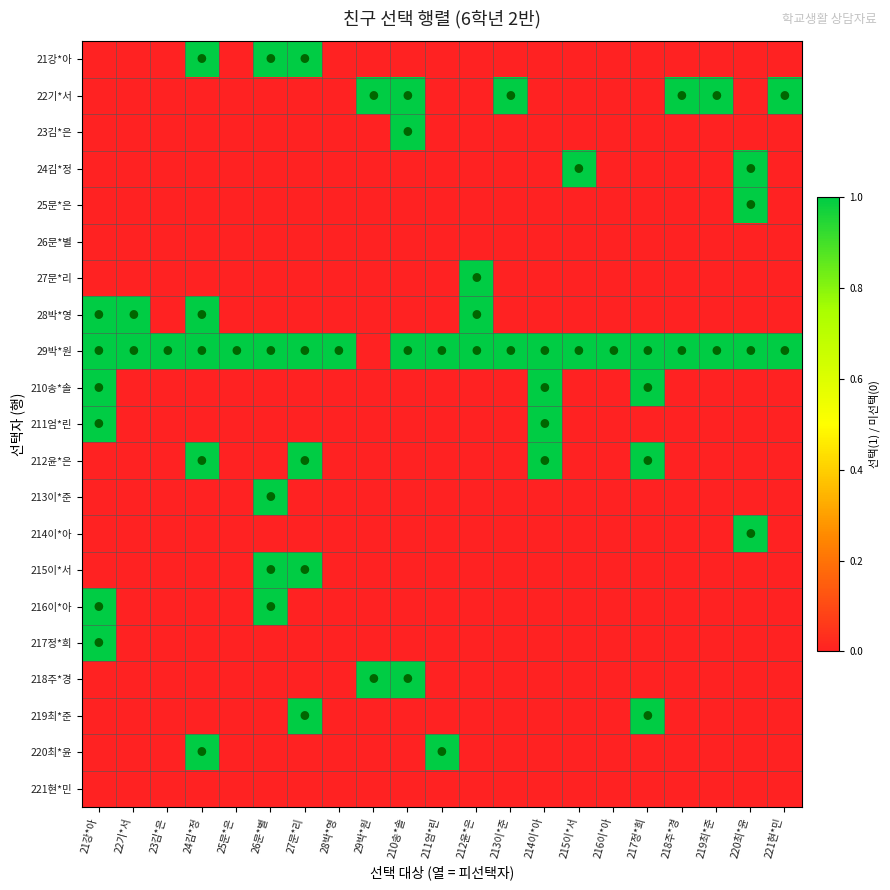

Reading left to right, what are all the values shown in this chart?

21강*아: 21강*아=0	22기*서=0	23김*은=0	24김*정=1	25문*은=0	26문*별=1	27문*리=1	28박*영=0	29박*원=0	210송*솔=0	211엄*린=0	212윤*은=0	213이*준=0	214이*아=0	215이*서=0	216이*아=0	217정*희=0	218주*경=0	219최*준=0	220최*윤=0	221현*민=0
22기*서: 21강*아=0	22기*서=0	23김*은=0	24김*정=0	25문*은=0	26문*별=0	27문*리=0	28박*영=0	29박*원=1	210송*솔=1	211엄*린=0	212윤*은=0	213이*준=1	214이*아=0	215이*서=0	216이*아=0	217정*희=0	218주*경=1	219최*준=1	220최*윤=0	221현*민=1
23김*은: 21강*아=0	22기*서=0	23김*은=0	24김*정=0	25문*은=0	26문*별=0	27문*리=0	28박*영=0	29박*원=0	210송*솔=1	211엄*린=0	212윤*은=0	213이*준=0	214이*아=0	215이*서=0	216이*아=0	217정*희=0	218주*경=0	219최*준=0	220최*윤=0	221현*민=0
24김*정: 21강*아=0	22기*서=0	23김*은=0	24김*정=0	25문*은=0	26문*별=0	27문*리=0	28박*영=0	29박*원=0	210송*솔=0	211엄*린=0	212윤*은=0	213이*준=0	214이*아=0	215이*서=1	216이*아=0	217정*희=0	218주*경=0	219최*준=0	220최*윤=1	221현*민=0
25문*은: 21강*아=0	22기*서=0	23김*은=0	24김*정=0	25문*은=0	26문*별=0	27문*리=0	28박*영=0	29박*원=0	210송*솔=0	211엄*린=0	212윤*은=0	213이*준=0	214이*아=0	215이*서=0	216이*아=0	217정*희=0	218주*경=0	219최*준=0	220최*윤=1	221현*민=0
26문*별: 21강*아=0	22기*서=0	23김*은=0	24김*정=0	25문*은=0	26문*별=0	27문*리=0	28박*영=0	29박*원=0	210송*솔=0	211엄*린=0	212윤*은=0	213이*준=0	214이*아=0	215이*서=0	216이*아=0	217정*희=0	218주*경=0	219최*준=0	220최*윤=0	221현*민=0
27문*리: 21강*아=0	22기*서=0	23김*은=0	24김*정=0	25문*은=0	26문*별=0	27문*리=0	28박*영=0	29박*원=0	210송*솔=0	211엄*린=0	212윤*은=1	213이*준=0	214이*아=0	215이*서=0	216이*아=0	217정*희=0	218주*경=0	219최*준=0	220최*윤=0	221현*민=0
28박*영: 21강*아=1	22기*서=1	23김*은=0	24김*정=1	25문*은=0	26문*별=0	27문*리=0	28박*영=0	29박*원=0	210송*솔=0	211엄*린=0	212윤*은=1	213이*준=0	214이*아=0	215이*서=0	216이*아=0	217정*희=0	218주*경=0	219최*준=0	220최*윤=0	221현*민=0
29박*원: 21강*아=1	22기*서=1	23김*은=1	24김*정=1	25문*은=1	26문*별=1	27문*리=1	28박*영=1	29박*원=0	210송*솔=1	211엄*린=1	212윤*은=1	213이*준=1	214이*아=1	215이*서=1	216이*아=1	217정*희=1	218주*경=1	219최*준=1	220최*윤=1	221현*민=1
210송*솔: 21강*아=1	22기*서=0	23김*은=0	24김*정=0	25문*은=0	26문*별=0	27문*리=0	28박*영=0	29박*원=0	210송*솔=0	211엄*린=0	212윤*은=0	213이*준=0	214이*아=1	215이*서=0	216이*아=0	217정*희=1	218주*경=0	219최*준=0	220최*윤=0	221현*민=0
211엄*린: 21강*아=1	22기*서=0	23김*은=0	24김*정=0	25문*은=0	26문*별=0	27문*리=0	28박*영=0	29박*원=0	210송*솔=0	211엄*린=0	212윤*은=0	213이*준=0	214이*아=1	215이*서=0	216이*아=0	217정*희=0	218주*경=0	219최*준=0	220최*윤=0	221현*민=0
212윤*은: 21강*아=0	22기*서=0	23김*은=0	24김*정=1	25문*은=0	26문*별=0	27문*리=1	28박*영=0	29박*원=0	210송*솔=0	211엄*린=0	212윤*은=0	213이*준=0	214이*아=1	215이*서=0	216이*아=0	217정*희=1	218주*경=0	219최*준=0	220최*윤=0	221현*민=0
213이*준: 21강*아=0	22기*서=0	23김*은=0	24김*정=0	25문*은=0	26문*별=1	27문*리=0	28박*영=0	29박*원=0	210송*솔=0	211엄*린=0	212윤*은=0	213이*준=0	214이*아=0	215이*서=0	216이*아=0	217정*희=0	218주*경=0	219최*준=0	220최*윤=0	221현*민=0
214이*아: 21강*아=0	22기*서=0	23김*은=0	24김*정=0	25문*은=0	26문*별=0	27문*리=0	28박*영=0	29박*원=0	210송*솔=0	211엄*린=0	212윤*은=0	213이*준=0	214이*아=0	215이*서=0	216이*아=0	217정*희=0	218주*경=0	219최*준=0	220최*윤=1	221현*민=0
215이*서: 21강*아=0	22기*서=0	23김*은=0	24김*정=0	25문*은=0	26문*별=1	27문*리=1	28박*영=0	29박*원=0	210송*솔=0	211엄*린=0	212윤*은=0	213이*준=0	214이*아=0	215이*서=0	216이*아=0	217정*희=0	218주*경=0	219최*준=0	220최*윤=0	221현*민=0
216이*아: 21강*아=1	22기*서=0	23김*은=0	24김*정=0	25문*은=0	26문*별=1	27문*리=0	28박*영=0	29박*원=0	210송*솔=0	211엄*린=0	212윤*은=0	213이*준=0	214이*아=0	215이*서=0	216이*아=0	217정*희=0	218주*경=0	219최*준=0	220최*윤=0	221현*민=0
217정*희: 21강*아=1	22기*서=0	23김*은=0	24김*정=0	25문*은=0	26문*별=0	27문*리=0	28박*영=0	29박*원=0	210송*솔=0	211엄*린=0	212윤*은=0	213이*준=0	214이*아=0	215이*서=0	216이*아=0	217정*희=0	218주*경=0	219최*준=0	220최*윤=0	221현*민=0
218주*경: 21강*아=0	22기*서=0	23김*은=0	24김*정=0	25문*은=0	26문*별=0	27문*리=0	28박*영=0	29박*원=1	210송*솔=1	211엄*린=0	212윤*은=0	213이*준=0	214이*아=0	215이*서=0	216이*아=0	217정*희=0	218주*경=0	219최*준=0	220최*윤=0	221현*민=0
219최*준: 21강*아=0	22기*서=0	23김*은=0	24김*정=0	25문*은=0	26문*별=0	27문*리=1	28박*영=0	29박*원=0	210송*솔=0	211엄*린=0	212윤*은=0	213이*준=0	214이*아=0	215이*서=0	216이*아=0	217정*희=1	218주*경=0	219최*준=0	220최*윤=0	221현*민=0
220최*윤: 21강*아=0	22기*서=0	23김*은=0	24김*정=1	25문*은=0	26문*별=0	27문*리=0	28박*영=0	29박*원=0	210송*솔=0	211엄*린=1	212윤*은=0	213이*준=0	214이*아=0	215이*서=0	216이*아=0	217정*희=0	218주*경=0	219최*준=0	220최*윤=0	221현*민=0
221현*민: 21강*아=0	22기*서=0	23김*은=0	24김*정=0	25문*은=0	26문*별=0	27문*리=0	28박*영=0	29박*원=0	210송*솔=0	211엄*린=0	212윤*은=0	213이*준=0	214이*아=0	215이*서=0	216이*아=0	217정*희=0	218주*경=0	219최*준=0	220최*윤=0	221현*민=0